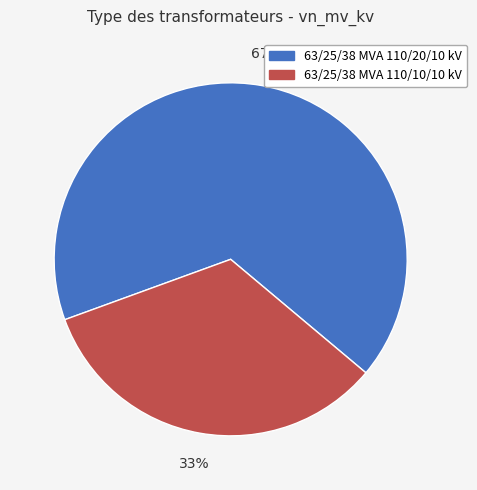

True or false: 63/25/38 MVA 110/10/10 kV accounts for 33% of the total.

True